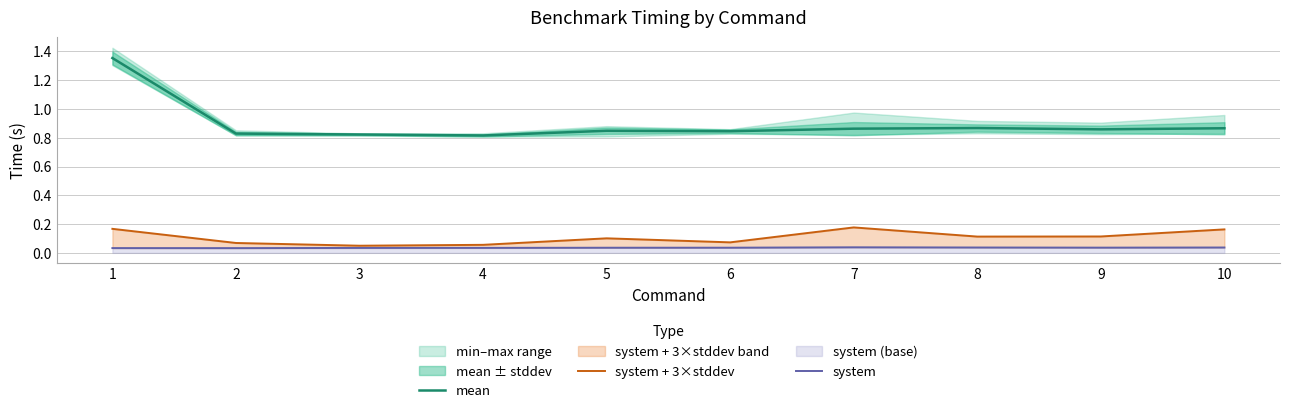

True or false: system and system + 3×stddev intersect in this chart.

False